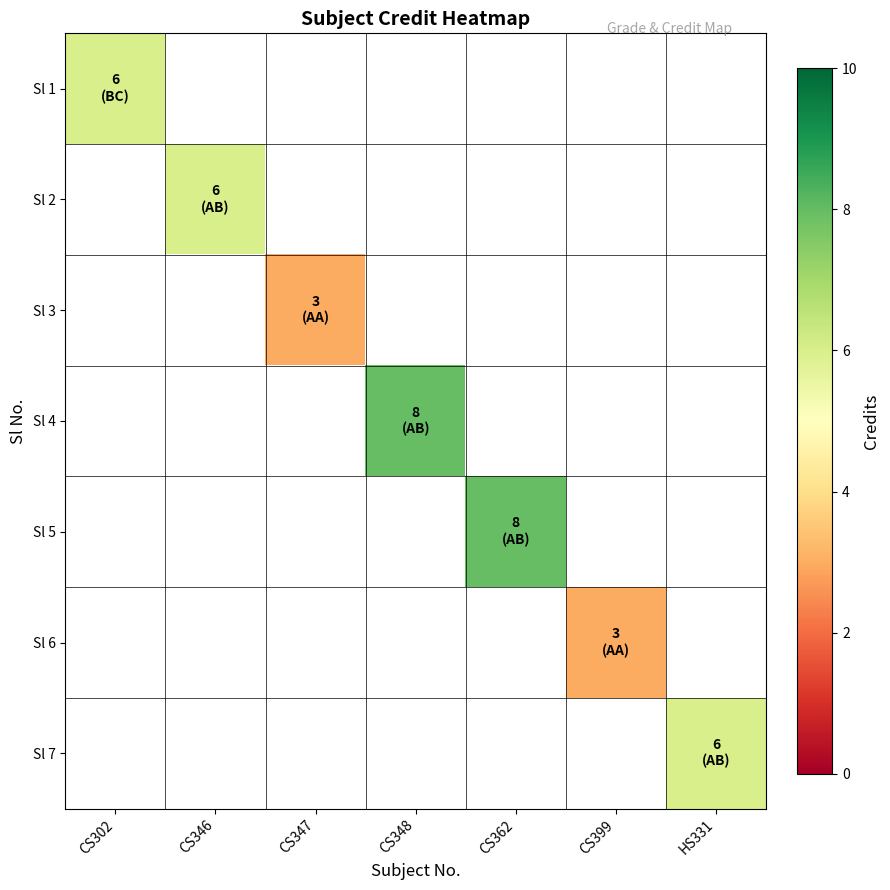

What is the minimum value shown in the chart?

3.0